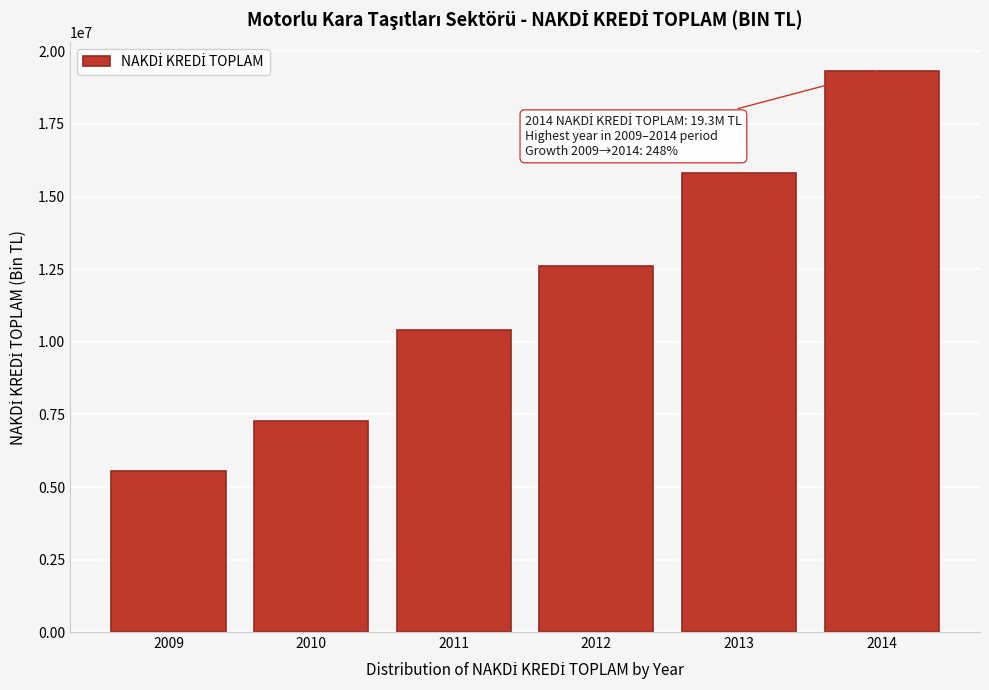

Reading right to left, extract all data points from this chart.

2014=19337425.1	2013=15826357.7	2012=12619467.3	2011=10413183.3	2010=7267339.8	2009=5550550.6